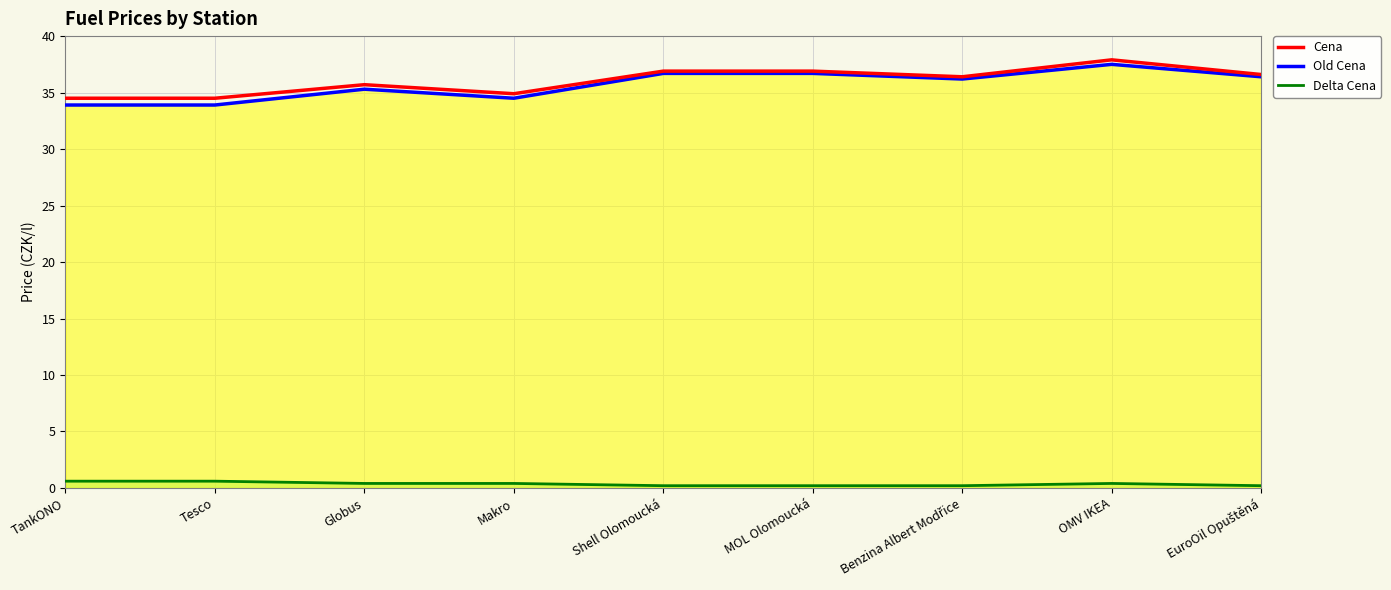

Which series has the widest spread of values?

Old Cena